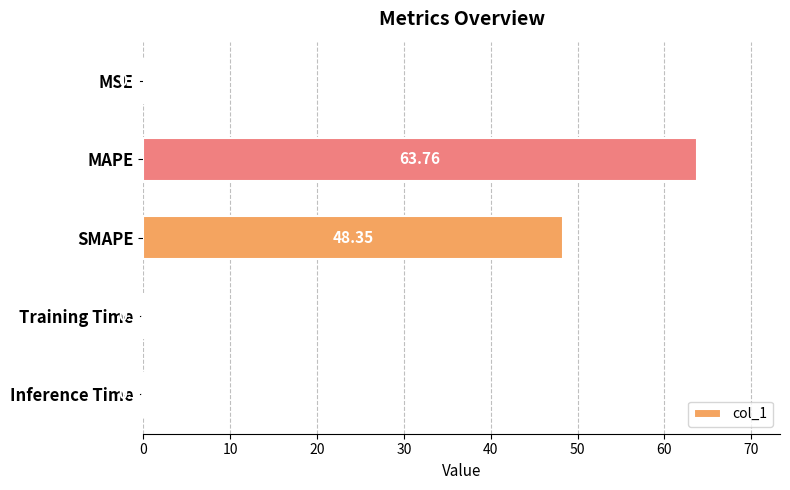

Which category has the highest value across all series?

MAPE